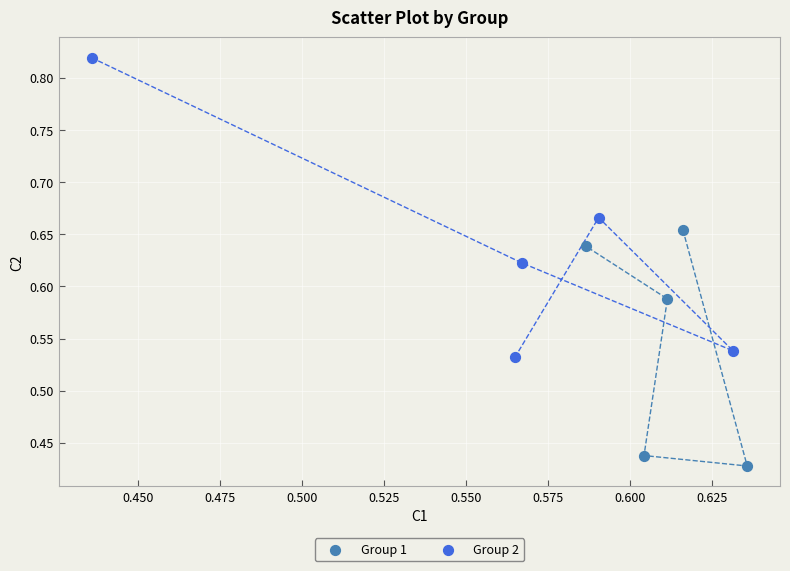

Which series reaches the maximum Y coordinate?

Group 2